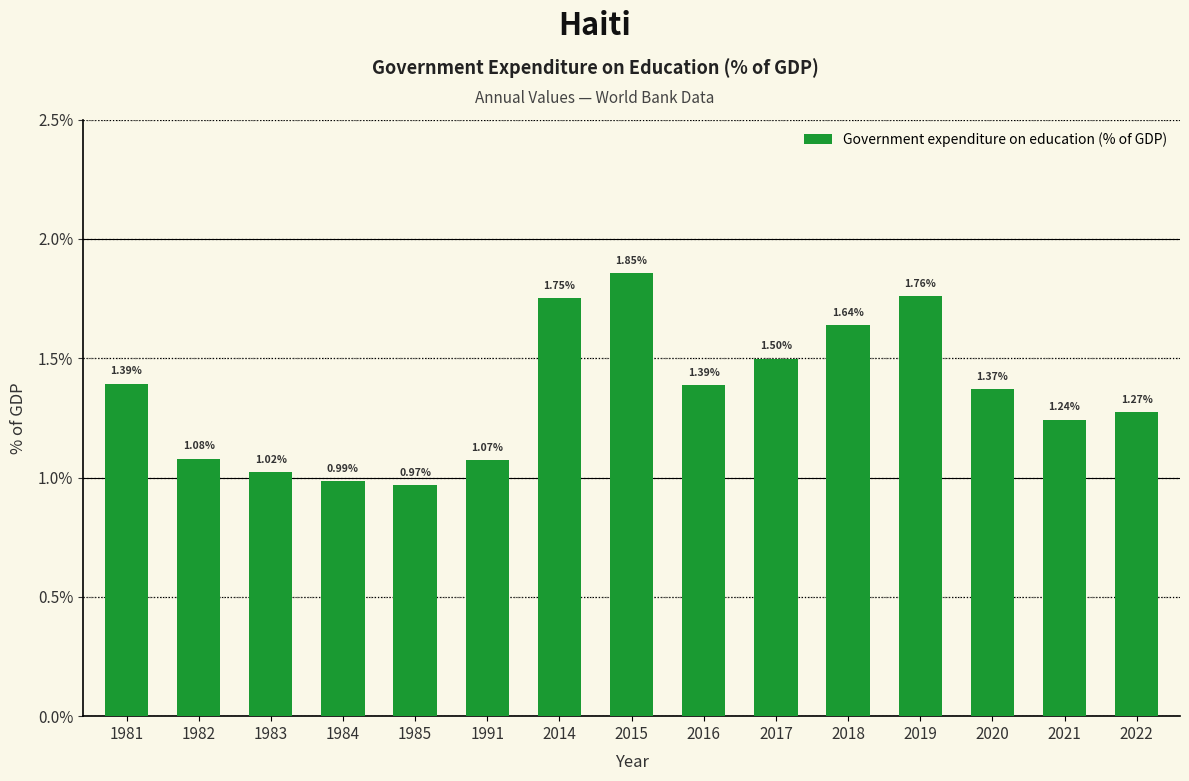

How many values are below 1?

2